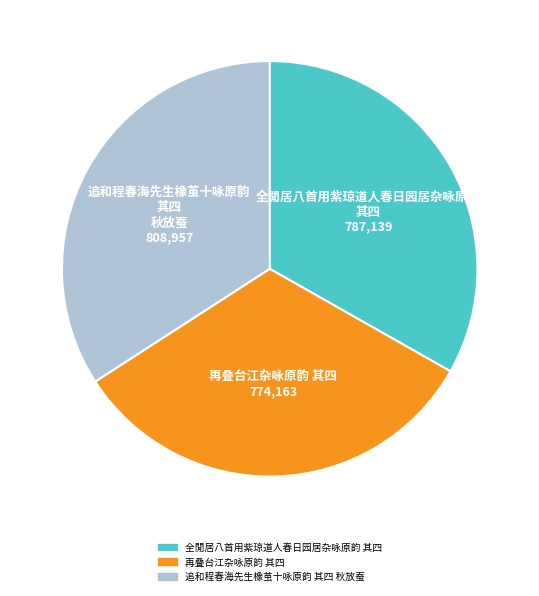

Rank the categories by value from highest to lowest.

追和程春海先生橡茧十咏原韵 其四 秋放蚕, 全閒居八首用紫琼道人春日园居杂咏原韵 其四, 再叠台江杂咏原韵 其四